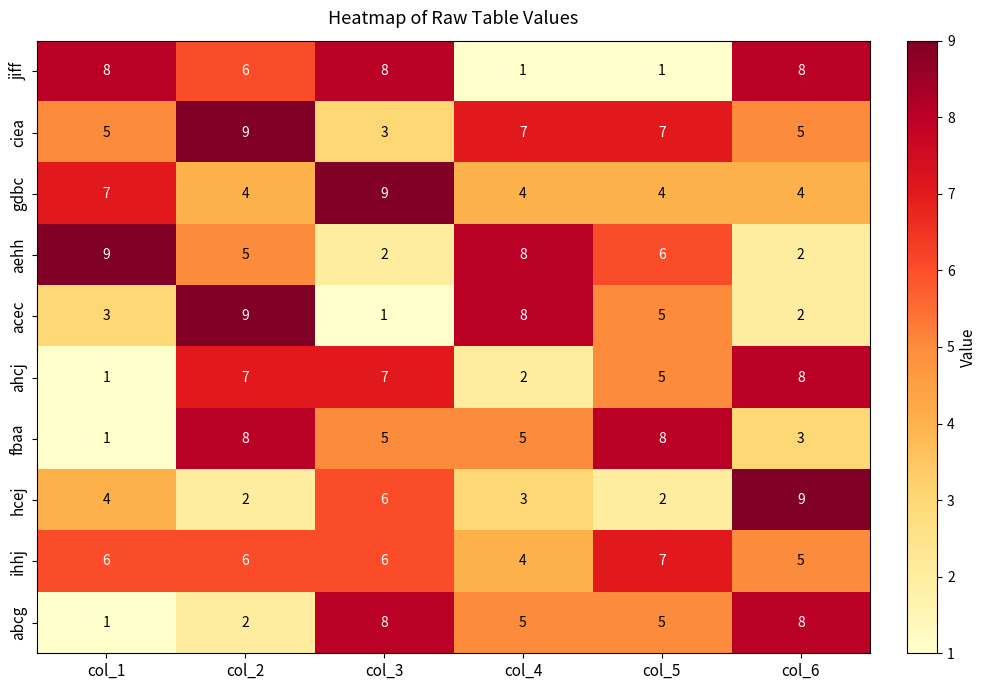

At which label does aehh first exceed 6?

col_1